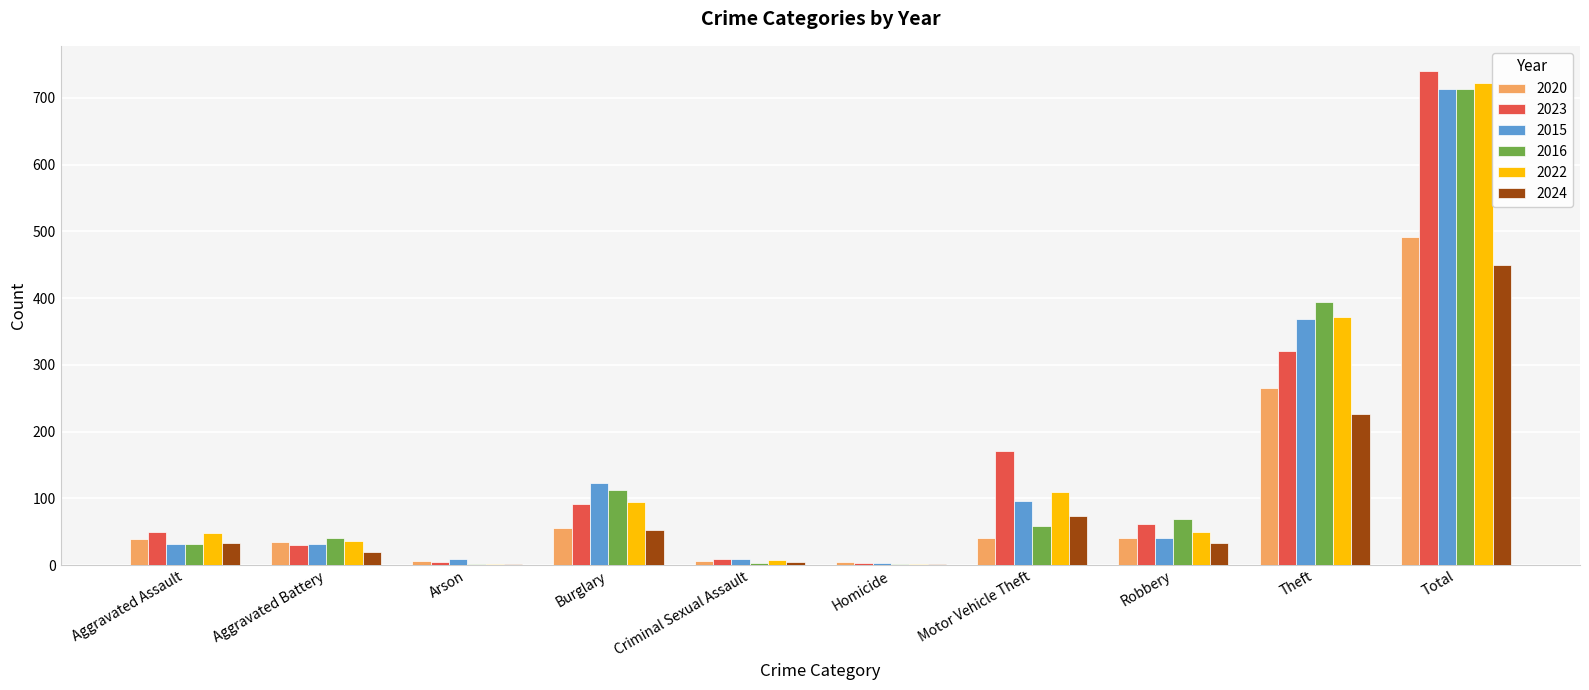

Between Arson and Burglary, which series saw the biggest shift?

2015